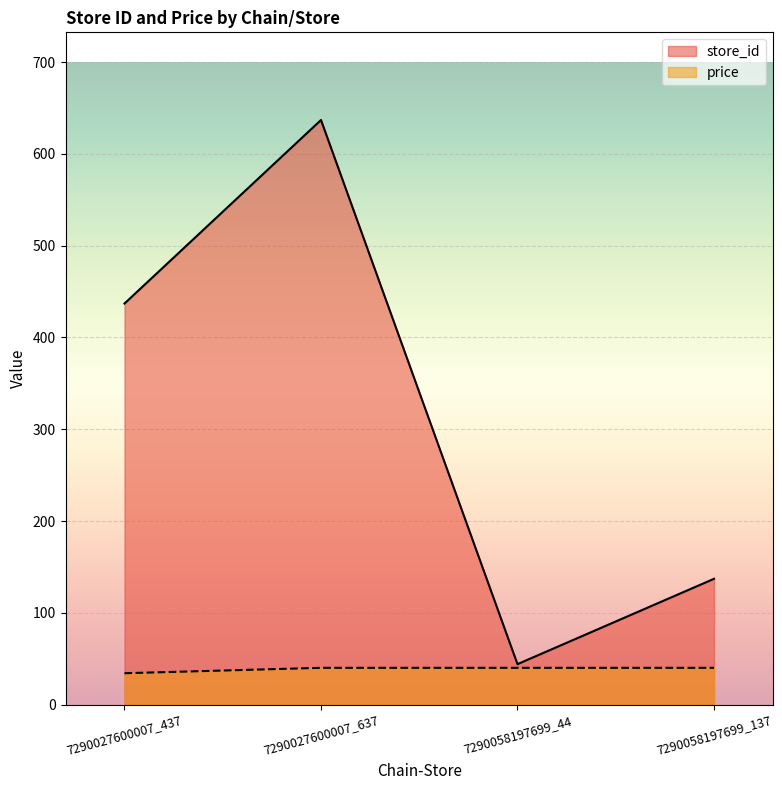

Reading left to right, what are all the values shown in this chart?

store_id: 437.0	637.0	44.0	137.0
price: 34.1	40.0	40.0	40.0